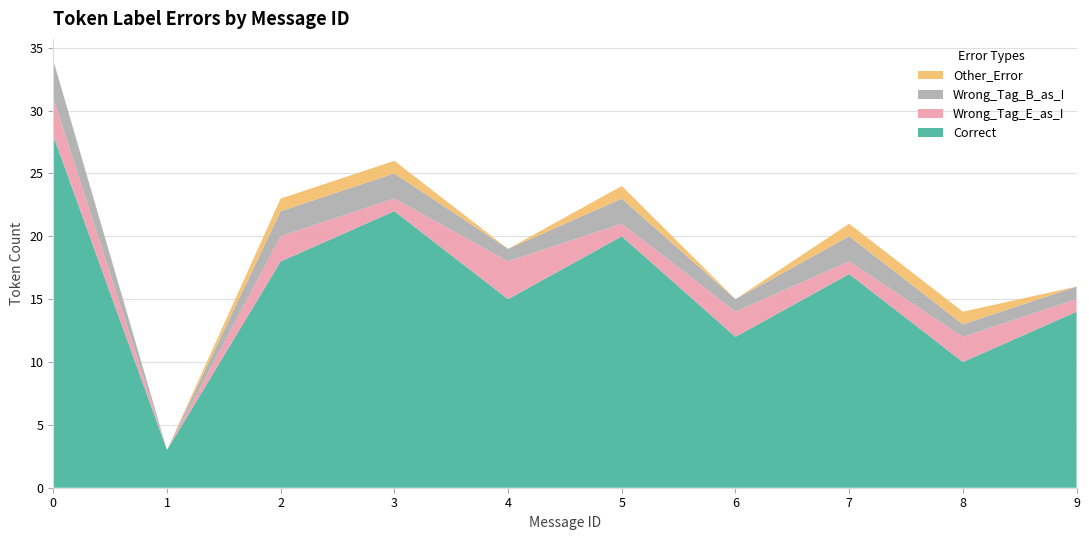

List the labels in order of Correct value, largest first.

0, 3, 5, 2, 7, 4, 9, 6, 8, 1